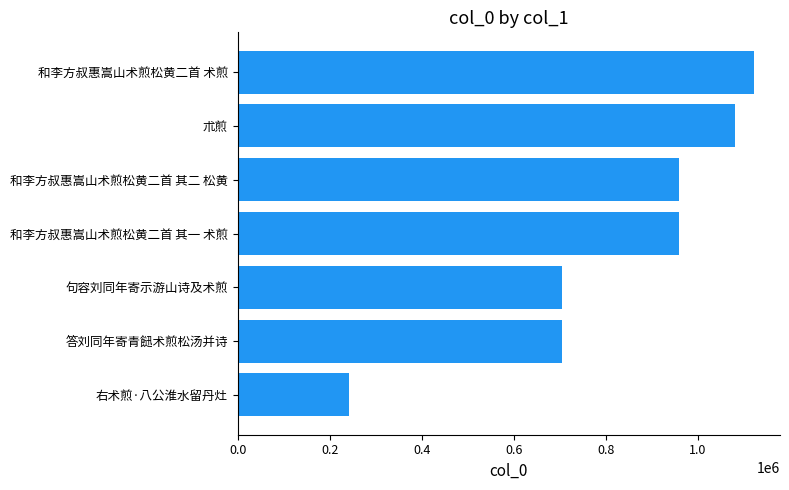

What is the ratio of the value at 和李方叔惠嵩山术煎松黄二首 其二 松黄 to the value at 答刘同年寄青䭀术煎松汤并诗?

1.4